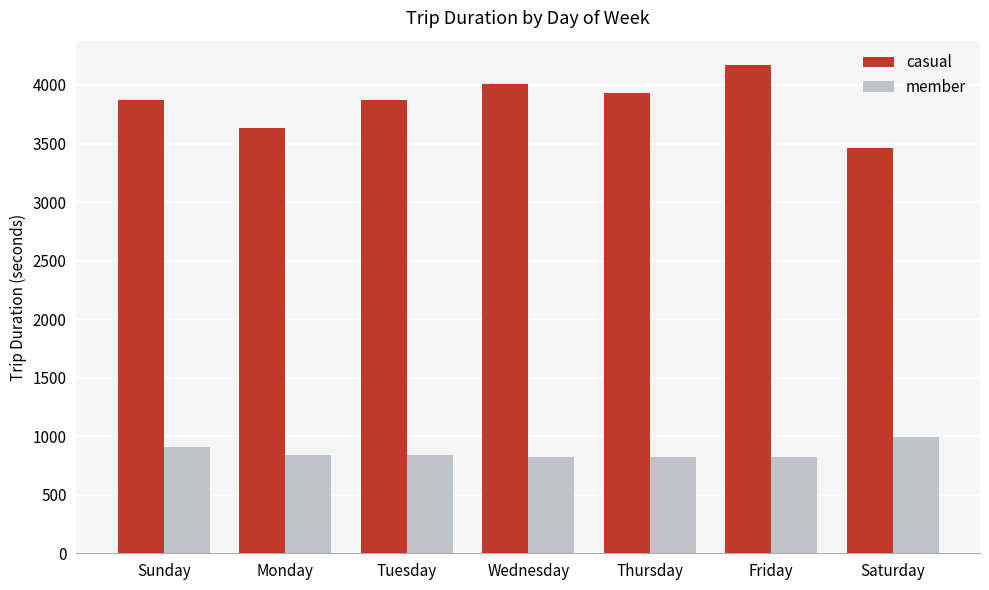

What is the spread (max minus min) of values at Friday?

3346.3